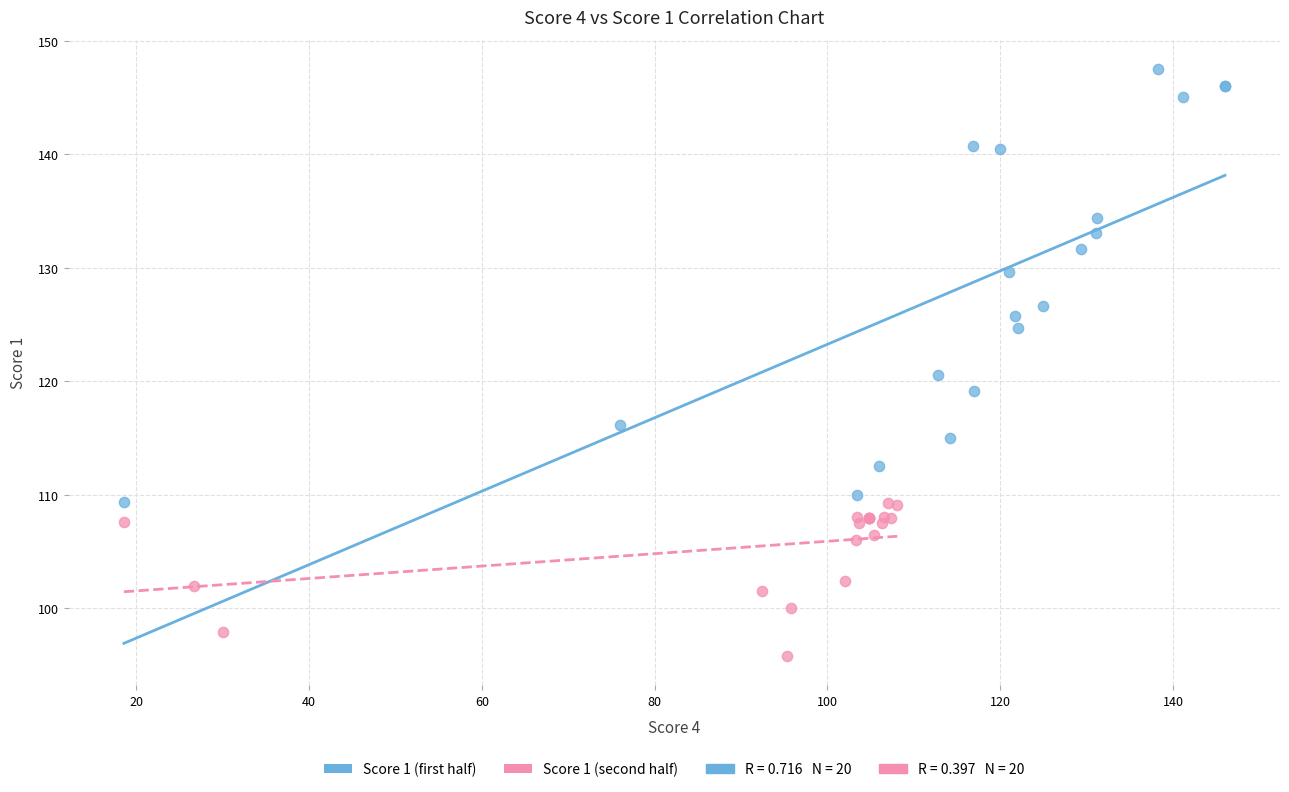

Which series reaches the maximum Y coordinate?

Score 1 (first half)